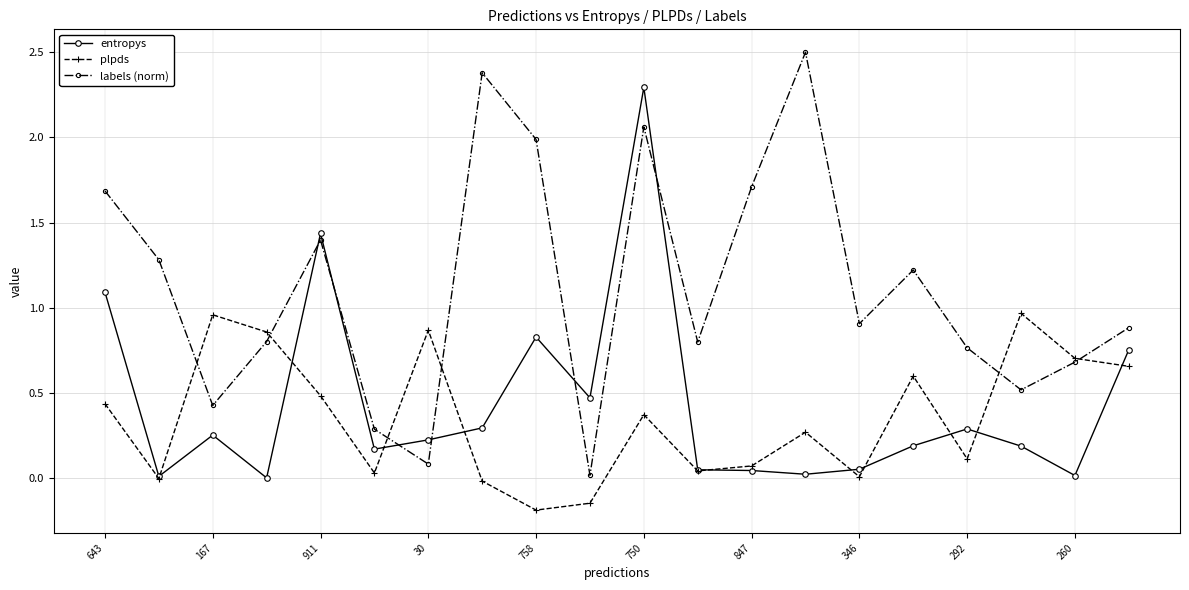

At how many categories does at least one series exceed 1?

9